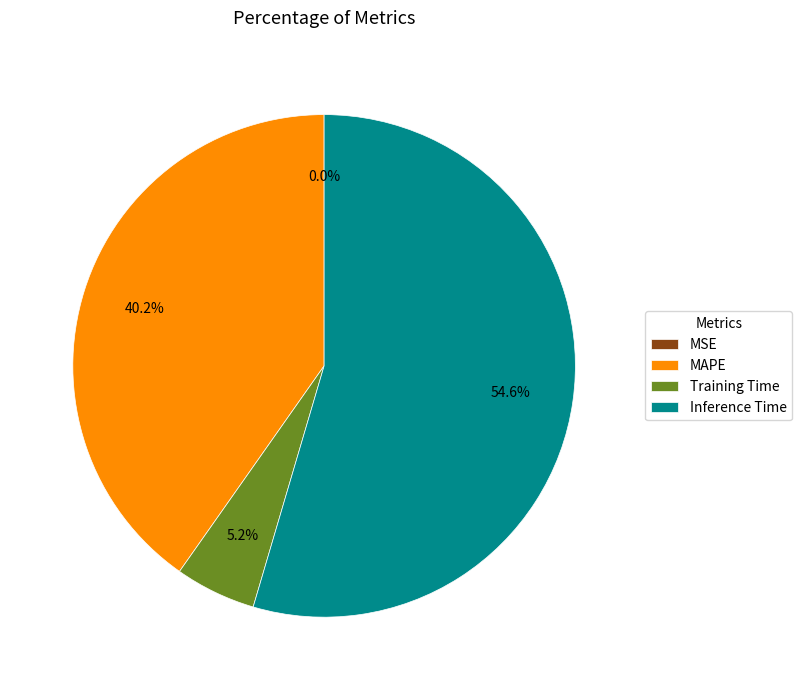

Which category accounts for the majority?

Inference Time